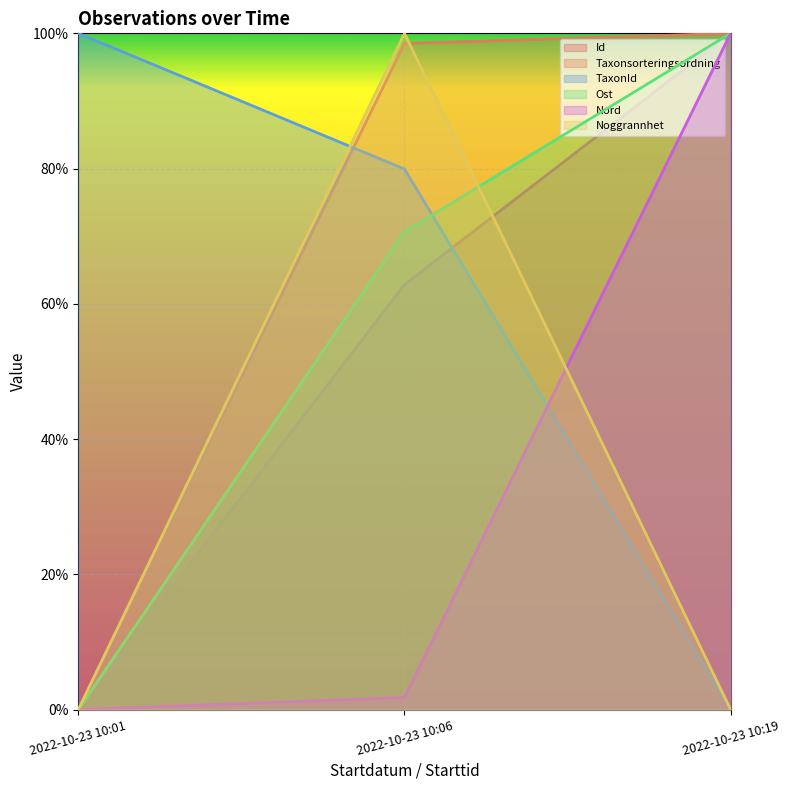

What is the difference between the maximum and minimum values in the TaxonId series?

100.0